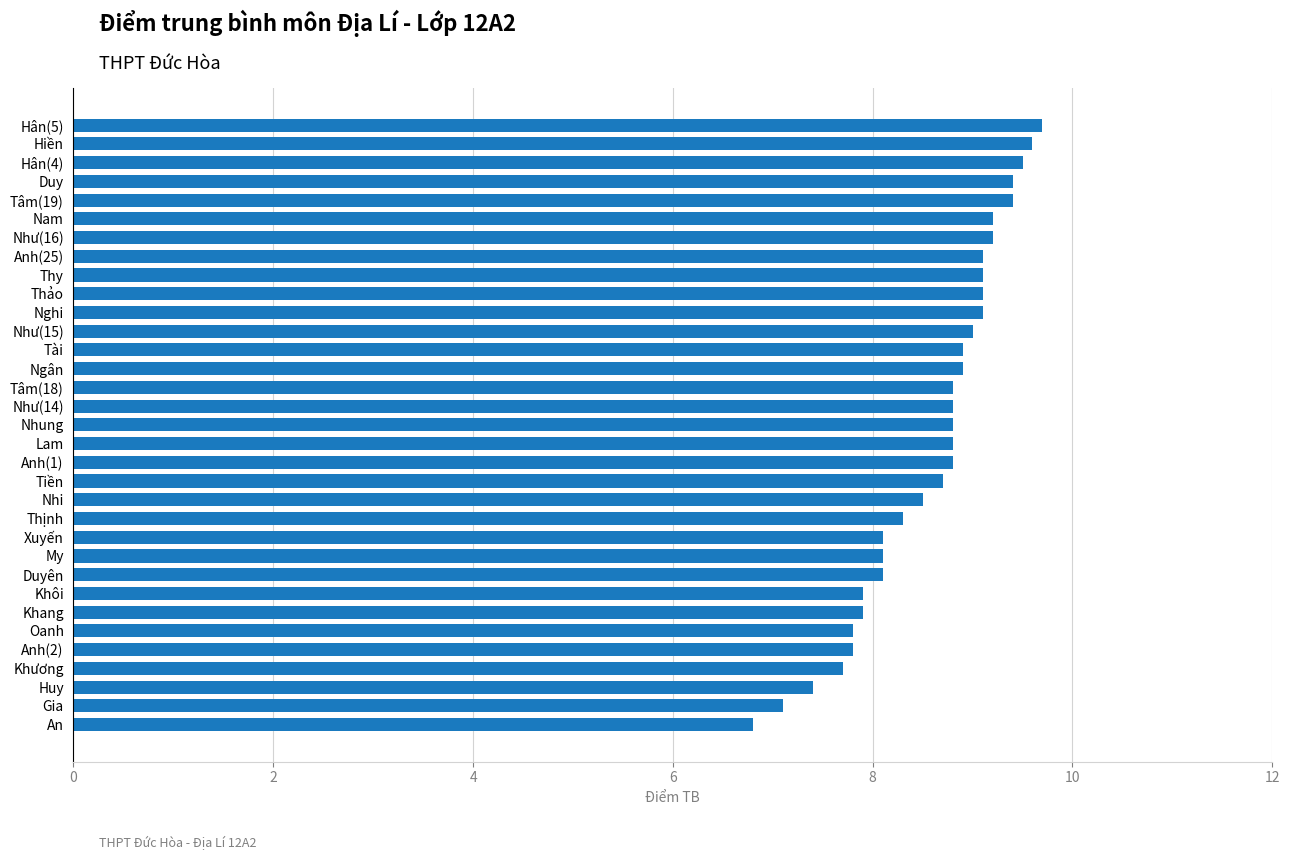

Does the chart contain any negative values?

No